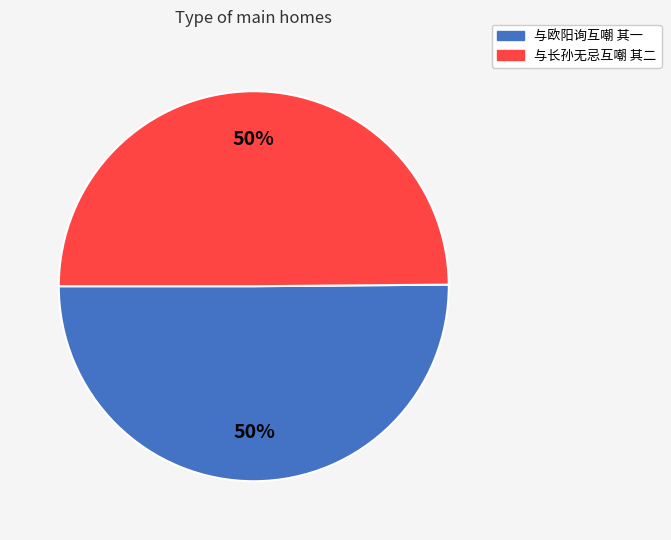

Is it true that 与欧阳询互嘲 其一 is 36% of the pie?

False